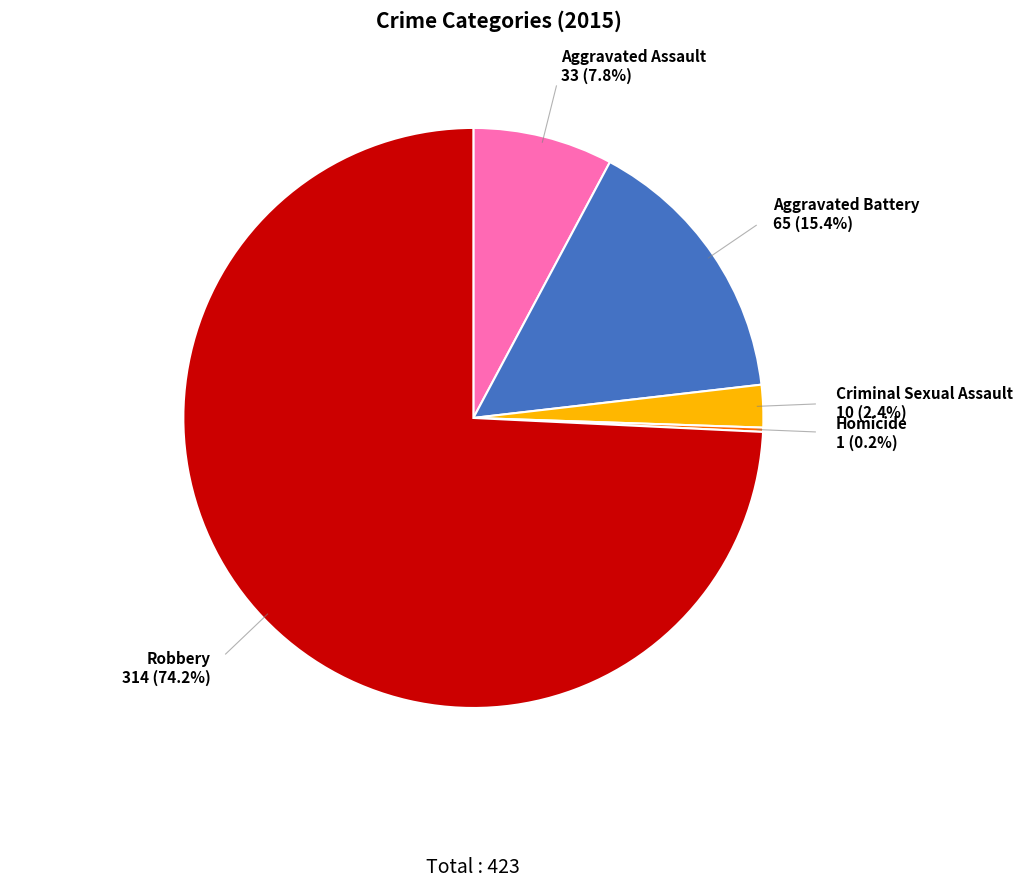

To the nearest percent, what is the difference between the largest and smallest slice percentages?

74%